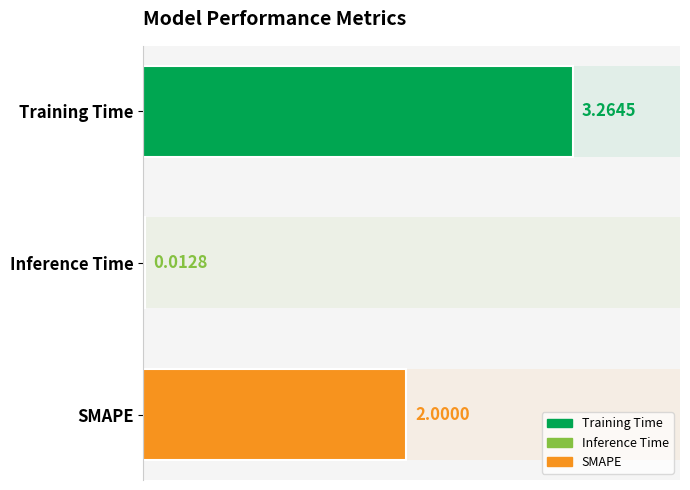

How many data points are above 2?

1